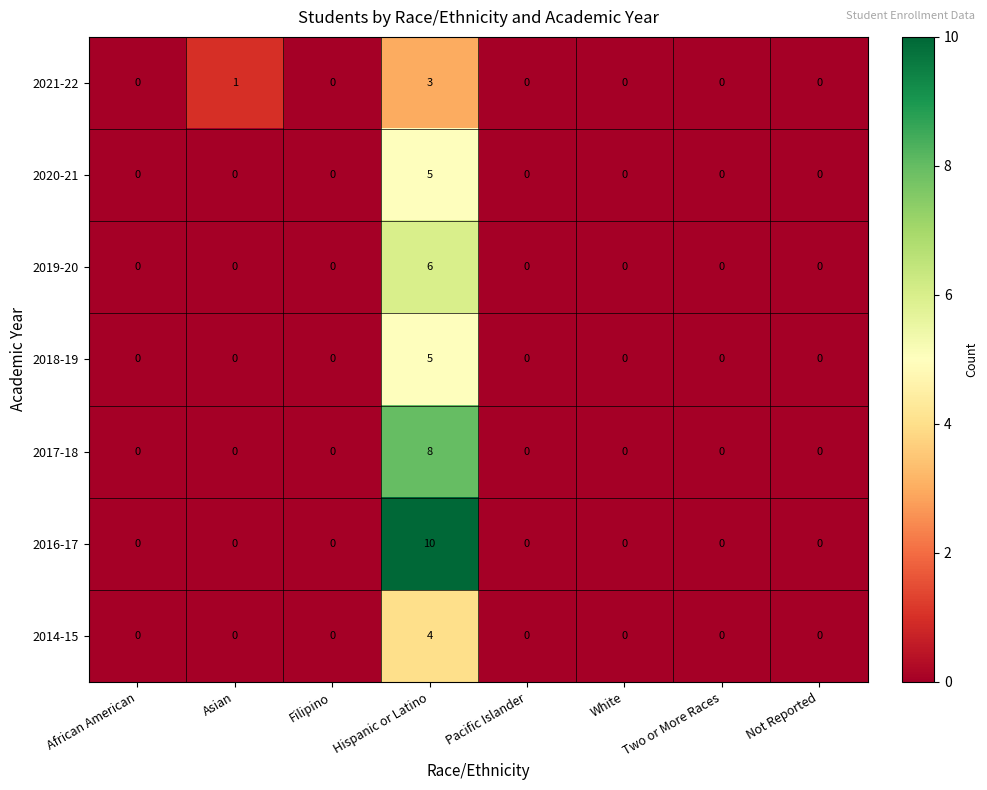

At which category does the chart reach its peak across all series?

Hispanic or Latino